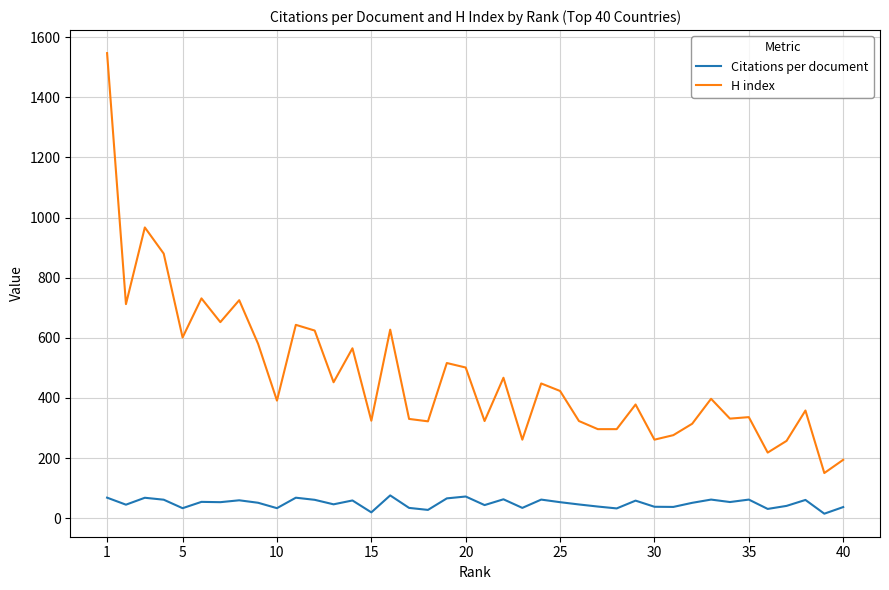

How many lines are shown in the chart?

2